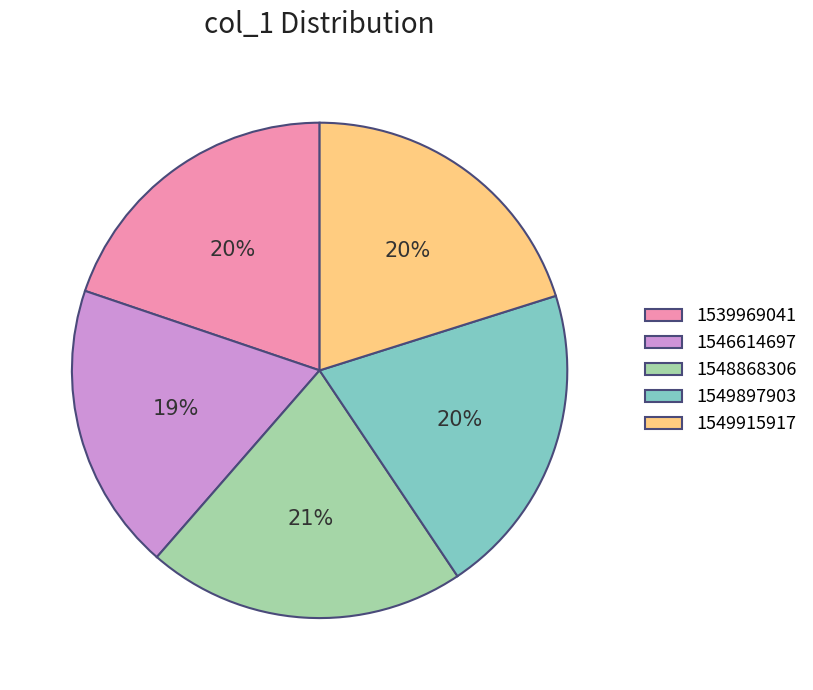

True or false: 1546614697 accounts for 19% of the total.

True